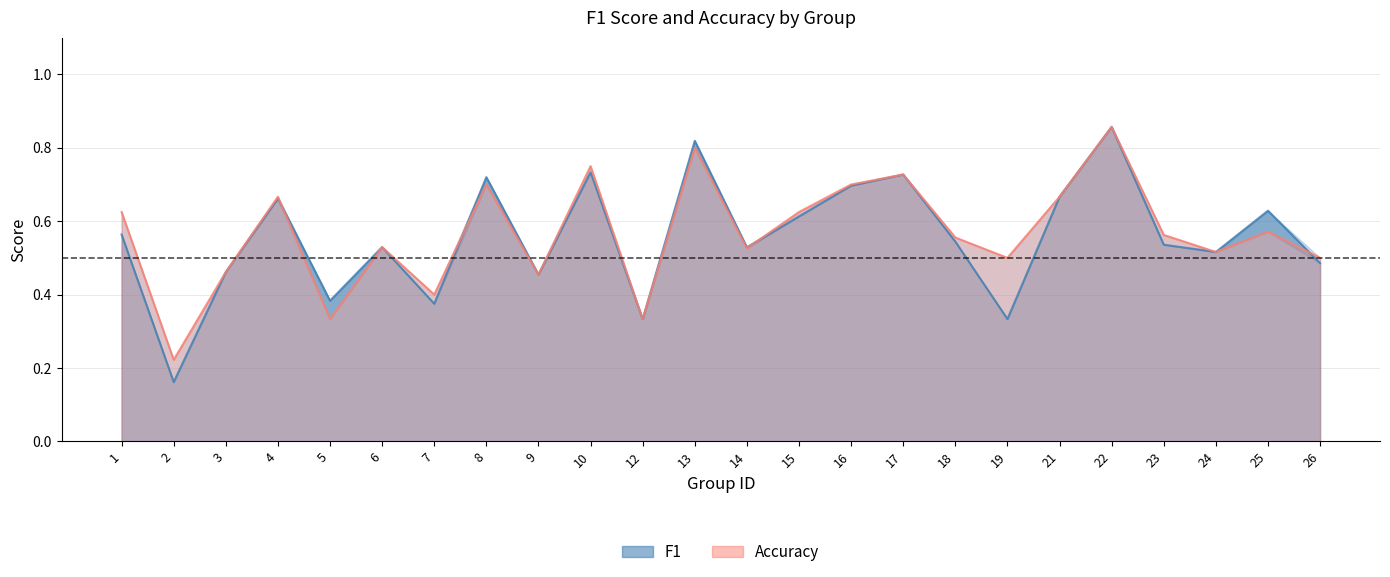

At which category does accuracy reach its first local valley?

2